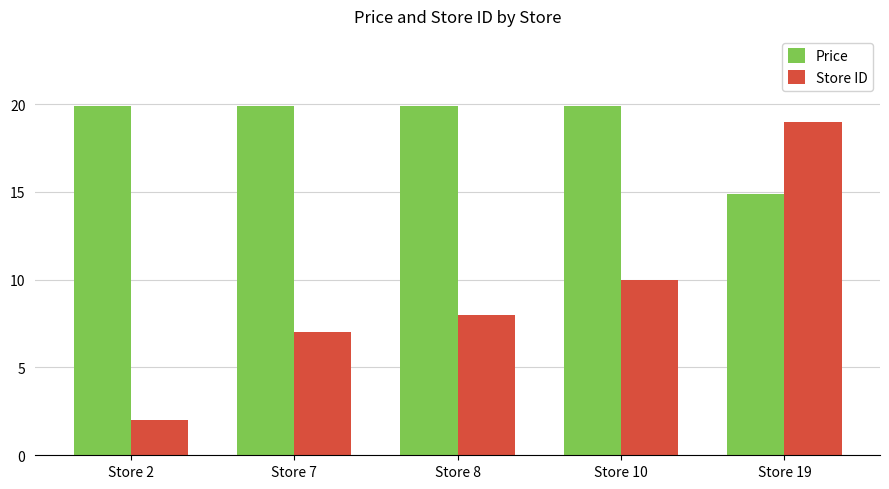

Where is Store ID nearest to the value 10?

Store 10